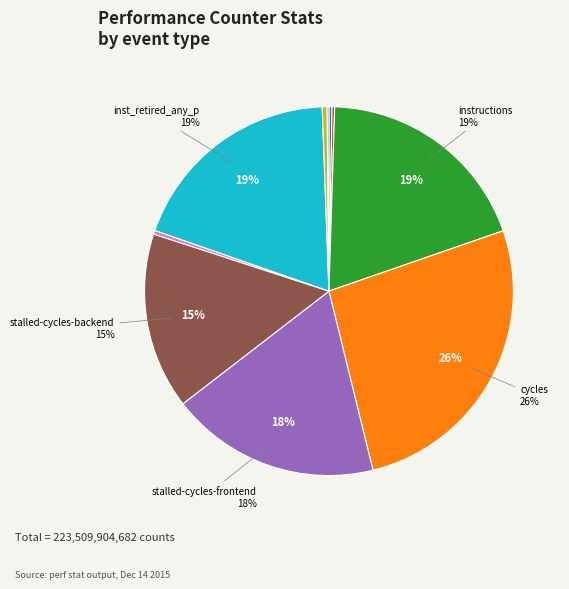

Does any single category account for the majority?

No